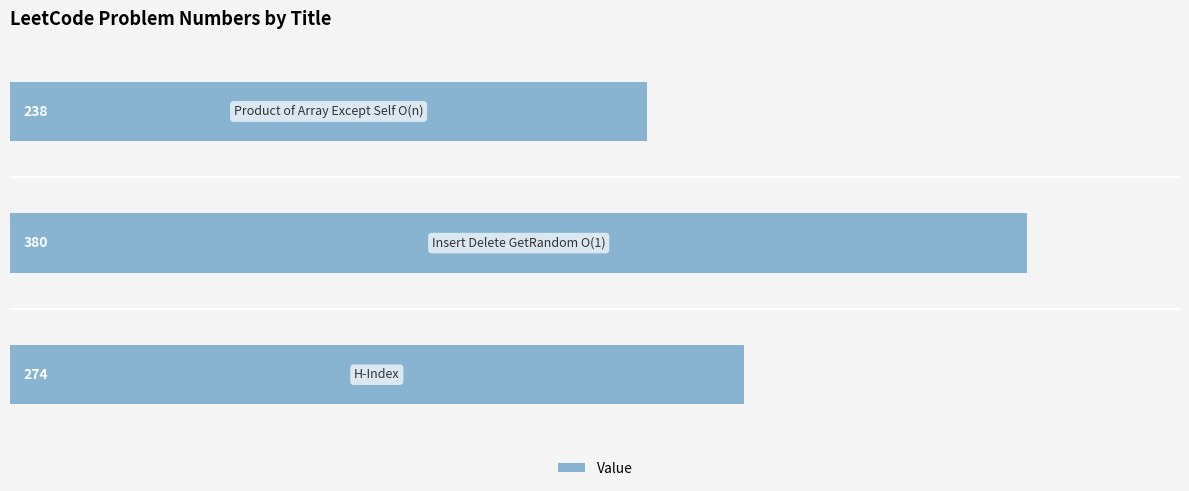

Reading bottom to top, what are all the values shown in this chart?

274	380	238